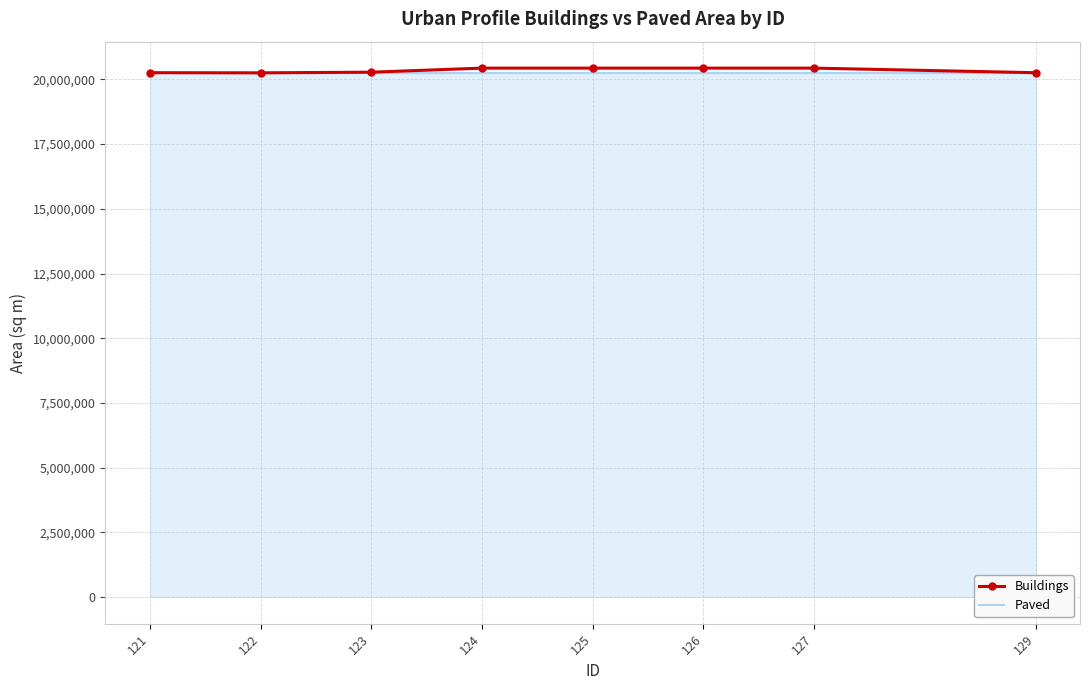

What is the approximate value of Buildings at 122?

20252320